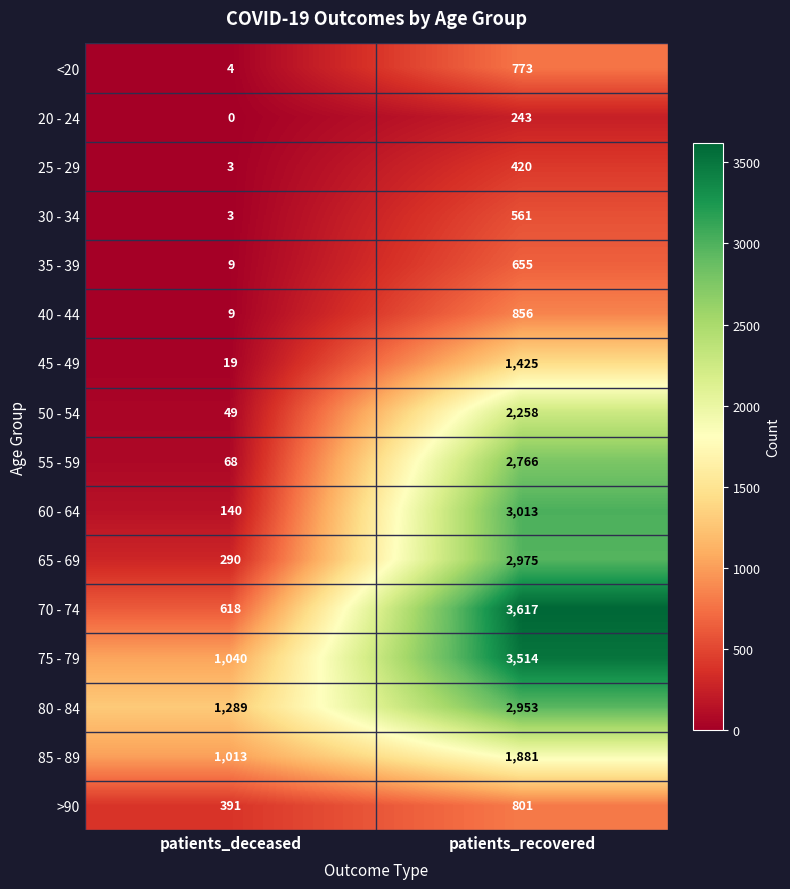

Rank the series at patients_recovered from lowest to highest value.

20 - 24, 25 - 29, 30 - 34, 35 - 39, <20, >90, 40 - 44, 45 - 49, 85 - 89, 50 - 54, 55 - 59, 80 - 84, 65 - 69, 60 - 64, 75 - 79, 70 - 74